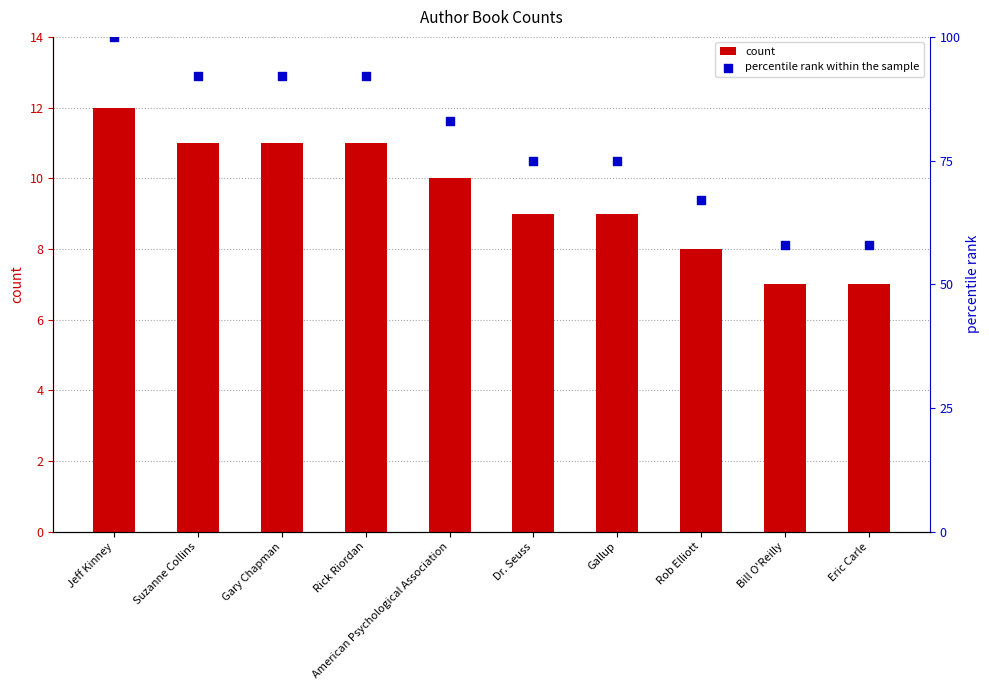

Which series reaches the maximum Y coordinate?

percentile rank within the sample